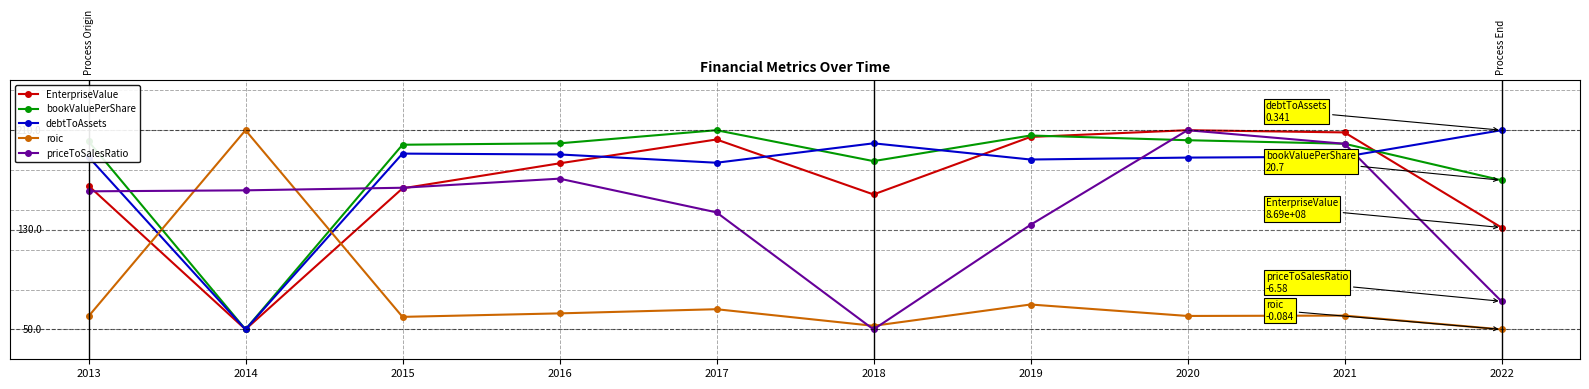

What are all the series names shown in the legend?

EnterpriseValue, bookValuePerShare, debtToAssets, roic, priceToSalesRatio